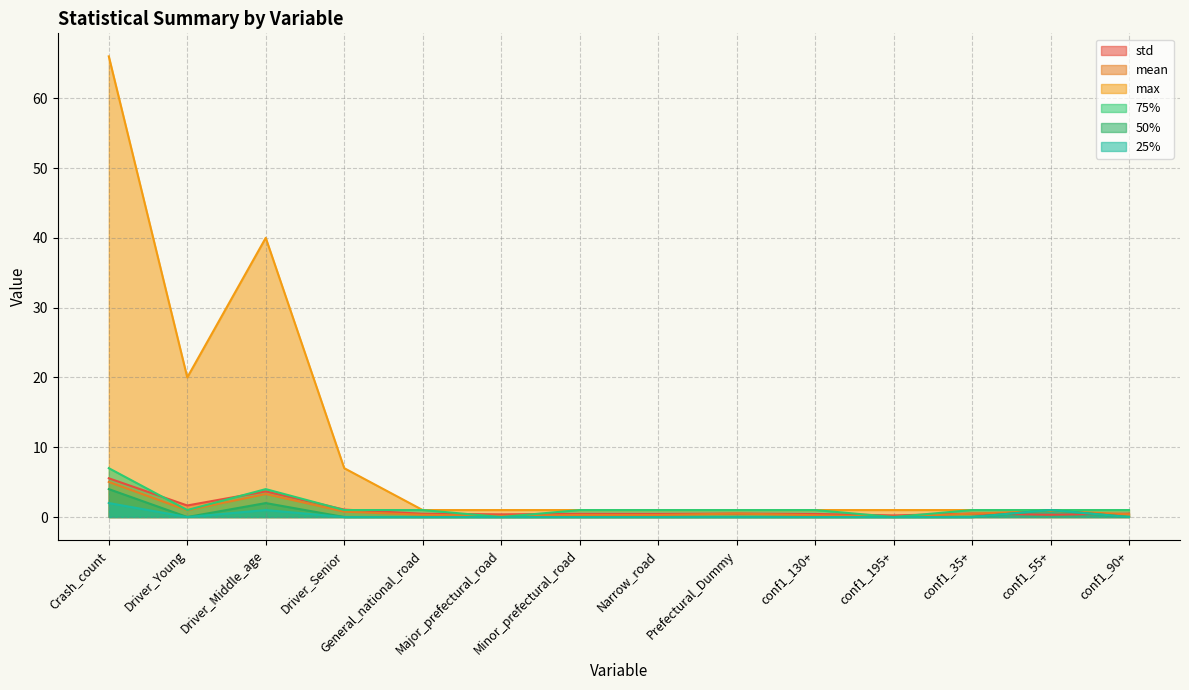

What is the total value across all series at conf1_90+?

2.9